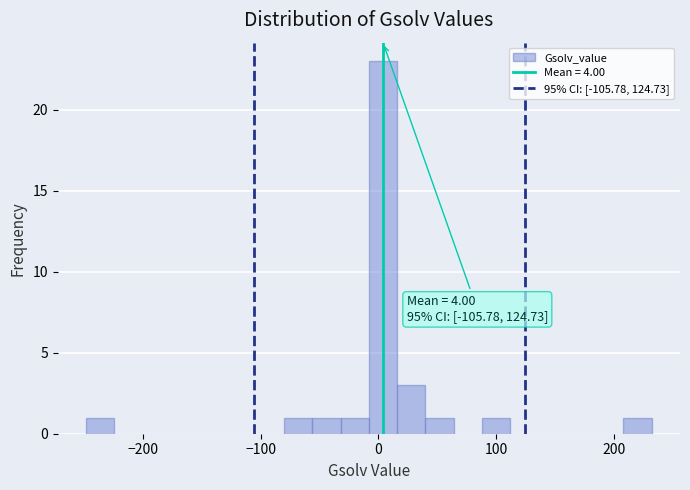

Around what value on the x-axis is the tallest bar? Give the approximate position of its centre, as read against the axis.

0